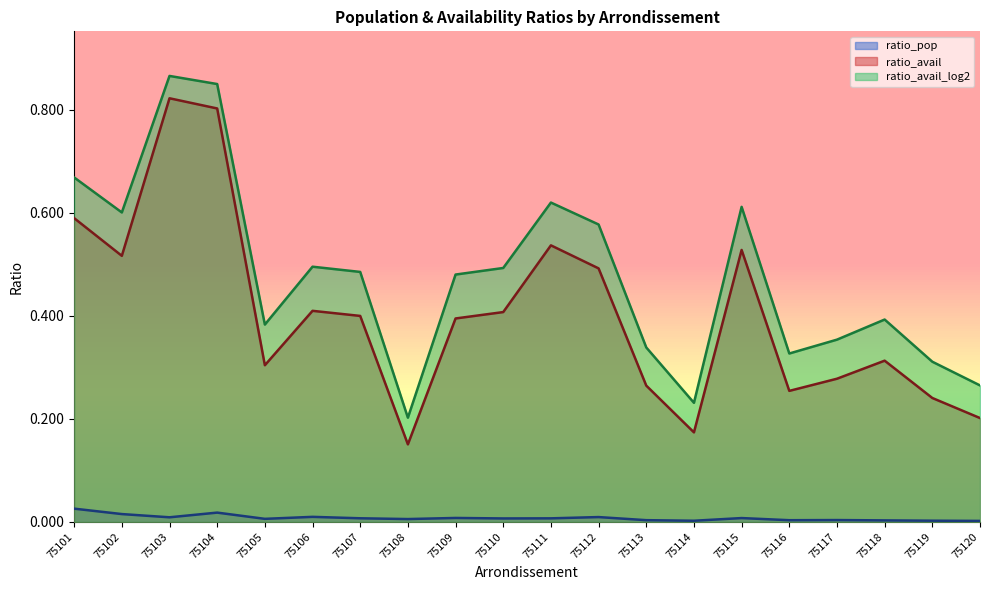

Reading right to left, transcribe all the data shown in this chart.

ratio_pop: 75120=0.0	75119=0.0	75118=0.0	75117=0.0	75116=0.0	75115=0.0	75114=0.0	75113=0.0	75112=0.0	75111=0.0	75110=0.0	75109=0.0	75108=0.0	75107=0.0	75106=0.0	75105=0.0	75104=0.0	75103=0.0	75102=0.0	75101=0.0
ratio_avail: 75120=0.2	75119=0.2	75118=0.3	75117=0.3	75116=0.3	75115=0.5	75114=0.2	75113=0.3	75112=0.5	75111=0.5	75110=0.4	75109=0.4	75108=0.2	75107=0.4	75106=0.4	75105=0.3	75104=0.8	75103=0.8	75102=0.5	75101=0.6
ratio_avail_log2: 75120=0.3	75119=0.3	75118=0.4	75117=0.4	75116=0.3	75115=0.6	75114=0.2	75113=0.3	75112=0.6	75111=0.6	75110=0.5	75109=0.5	75108=0.2	75107=0.5	75106=0.5	75105=0.4	75104=0.9	75103=0.9	75102=0.6	75101=0.7